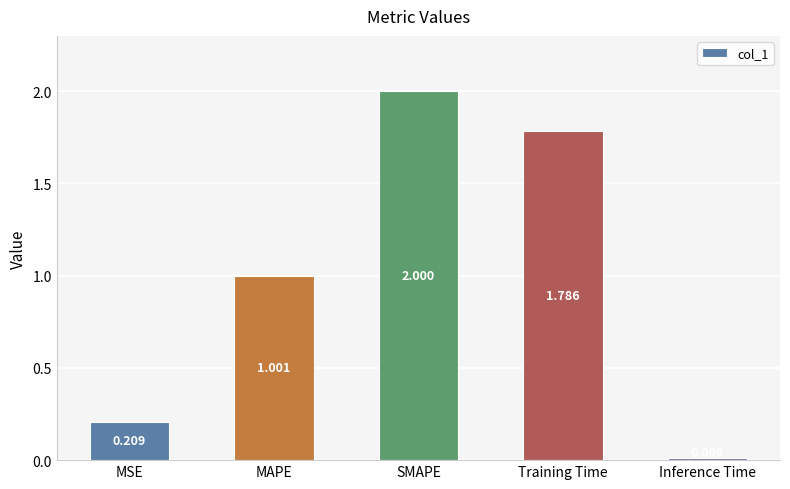

How many values exceed 1?

3